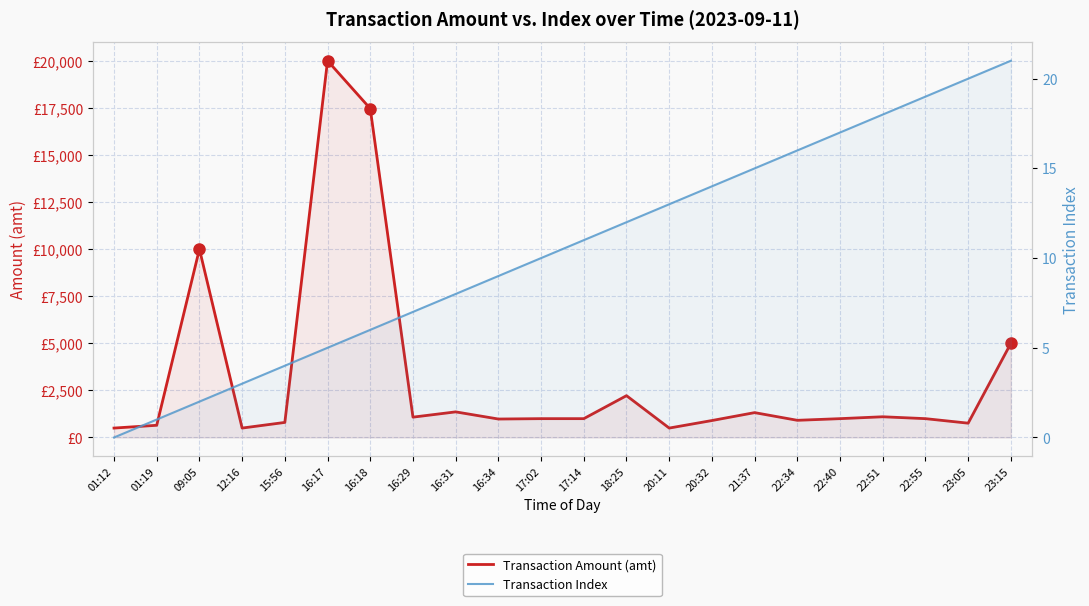

What is the sum of all Transaction Index values?

231.0